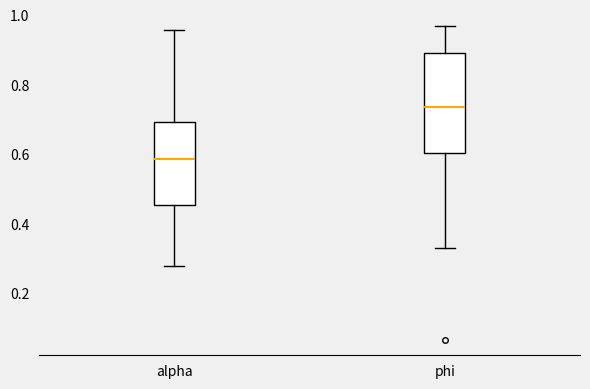

Reading left to right, transcribe this box plot: for each box, give where its median line is, the range the box spans, and where its two whiskers end, as read against the y-axis. The values are not printed on the chart, so give them approximately, as read against the axis.

alpha: median 0.58, box 0.46 to 0.70, whiskers 0.28 to 0.96
phi: median 0.74, box 0.60 to 0.90, whiskers 0.32 to 0.96